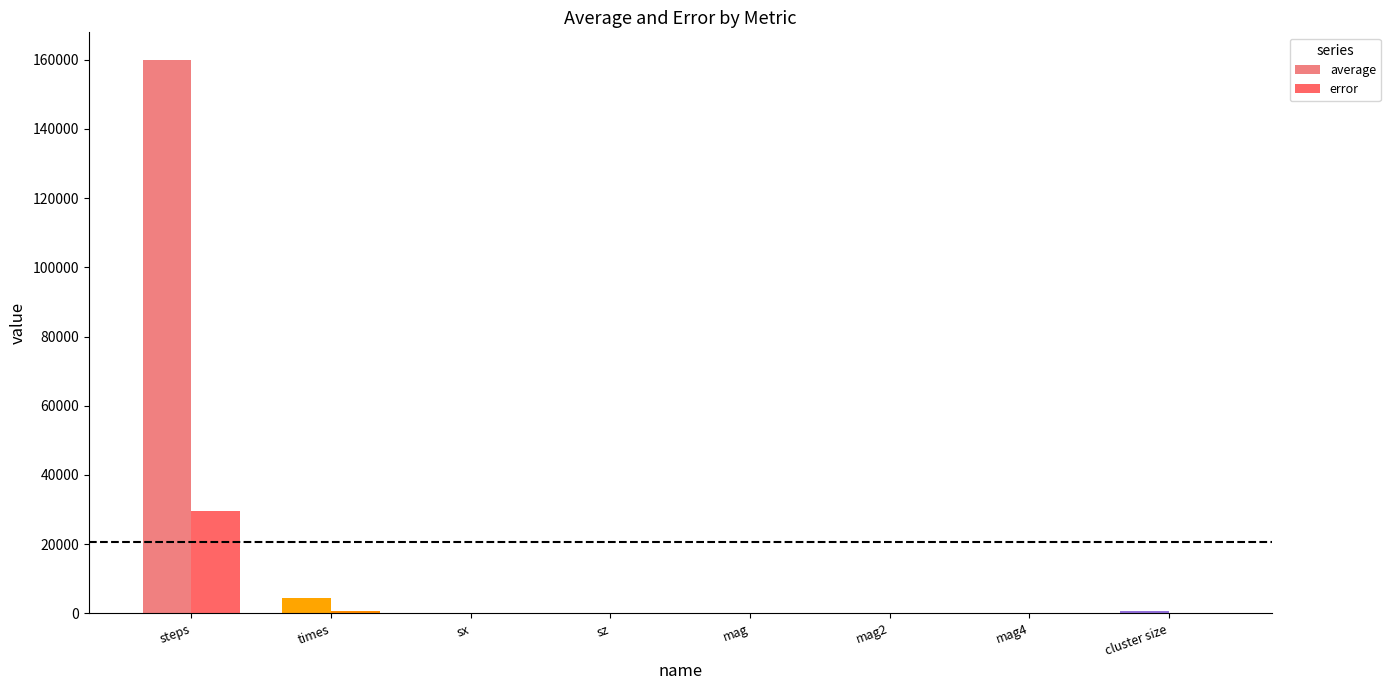

Count the number of data series in this chart.

2